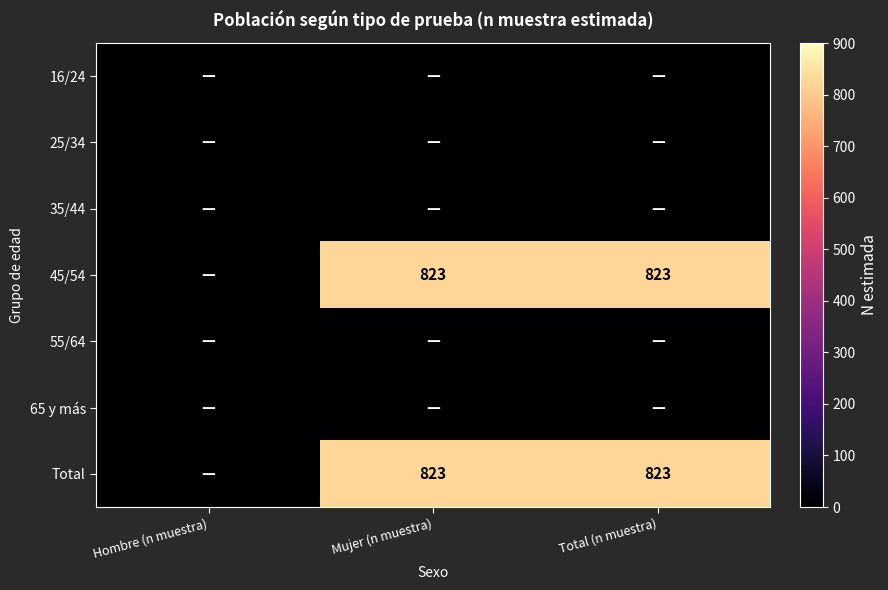

The value of 25/34 at Mujer (n muestra) is 0. True or false?

True